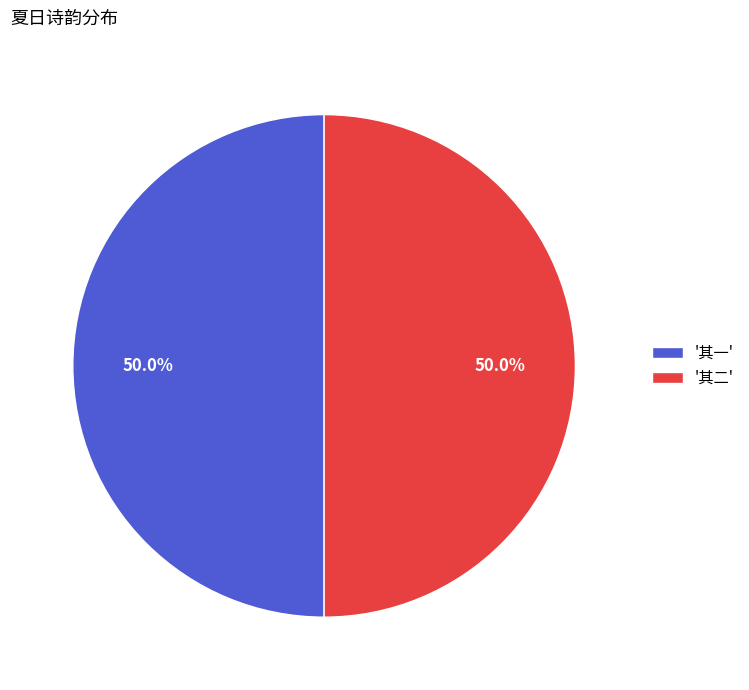

What is the ratio of the value at '其二' to the value at '其一'?

1.0